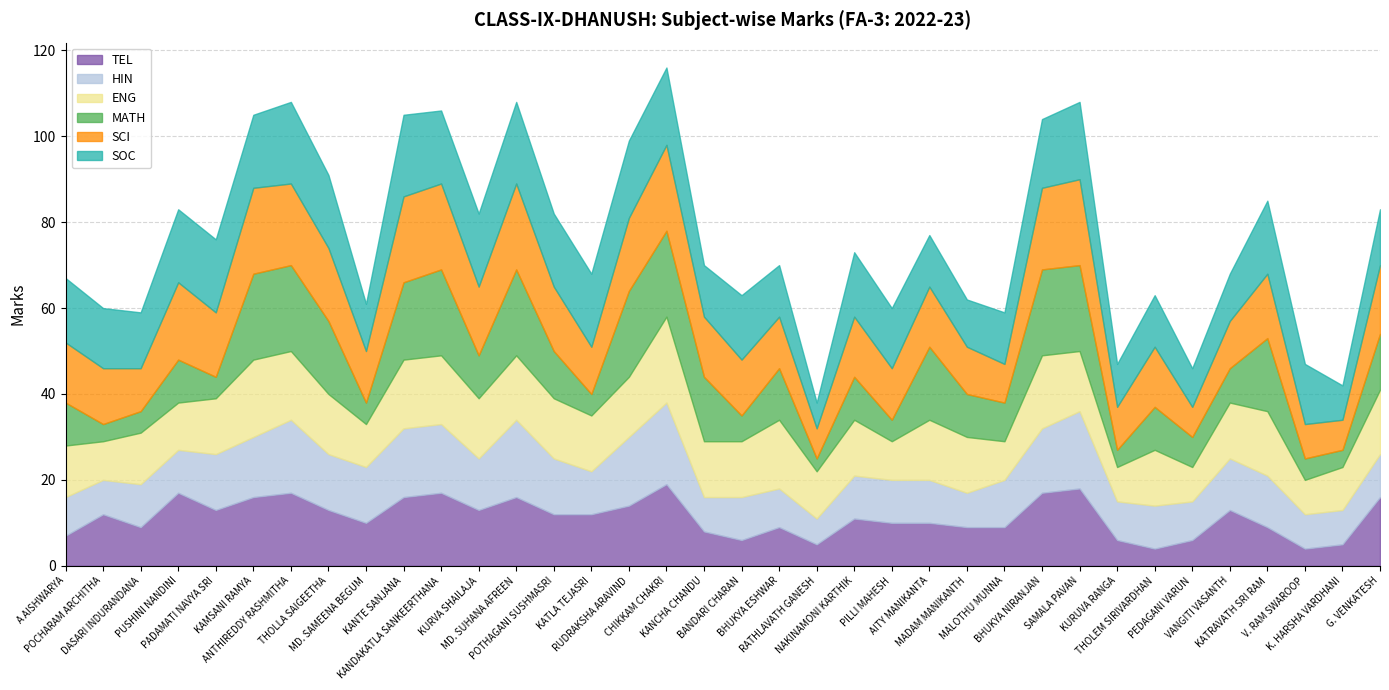

What is the difference between the highest and lowest values at A AISHWARYA?

8